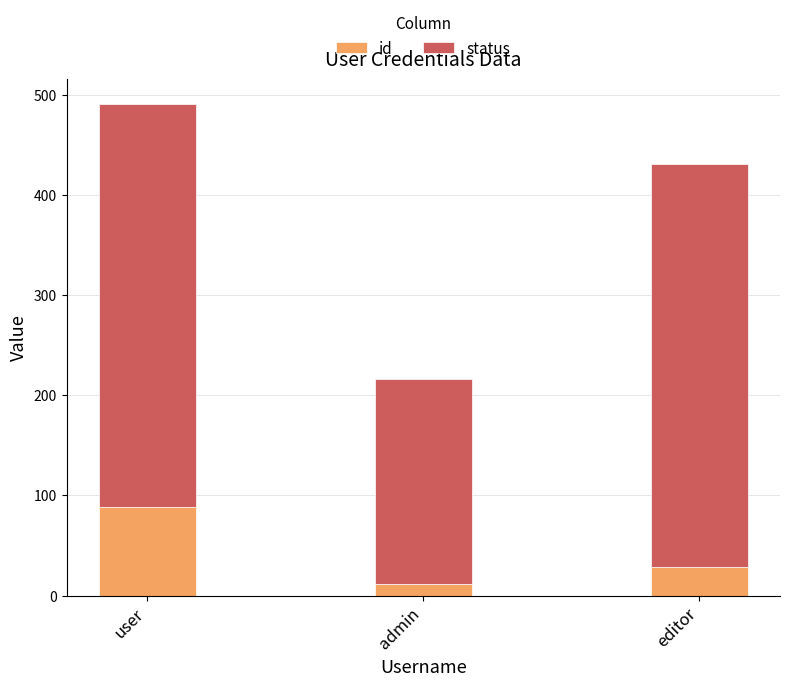

What value does the id series have at user?

88